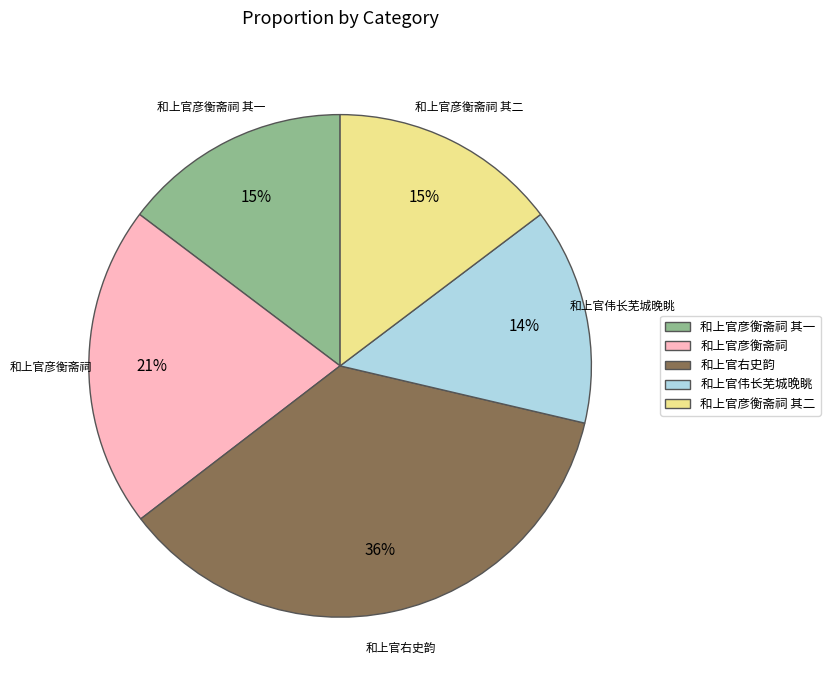

Which has a higher value, 和上官右史韵 or 和上官彦衡斋祠?

和上官右史韵